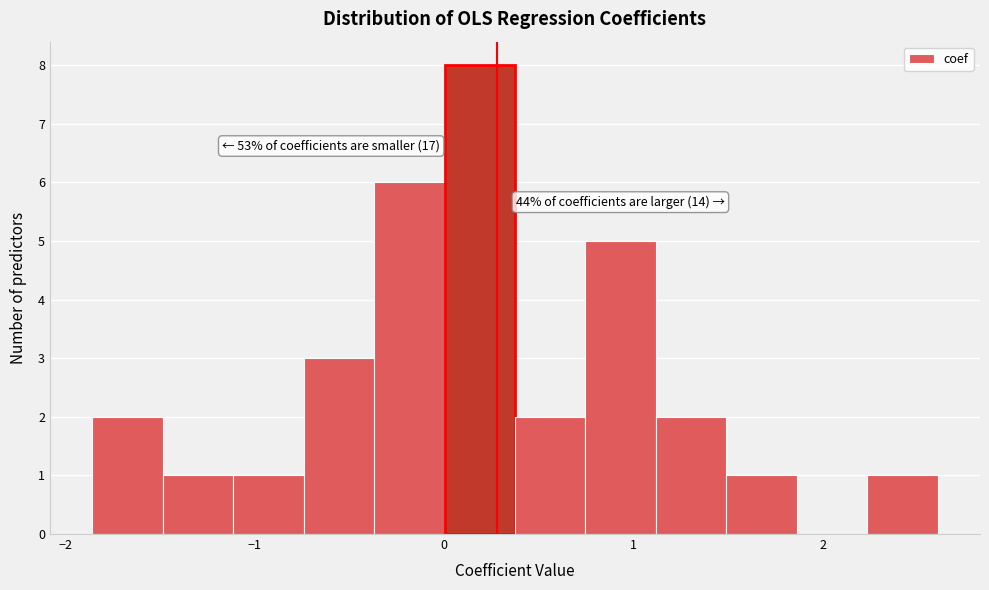

Around what value on the x-axis is the tallest bar? Give the approximate position of its centre, as read against the axis.

0.2